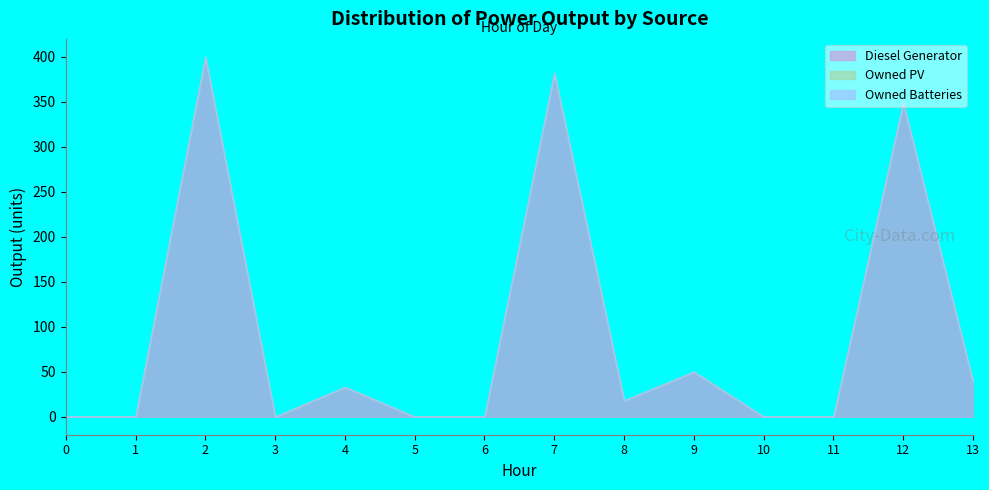

List the labels in order of Owned PV value, largest first.

0, 1, 2, 3, 4, 5, 6, 7, 8, 9, 10, 11, 12, 13